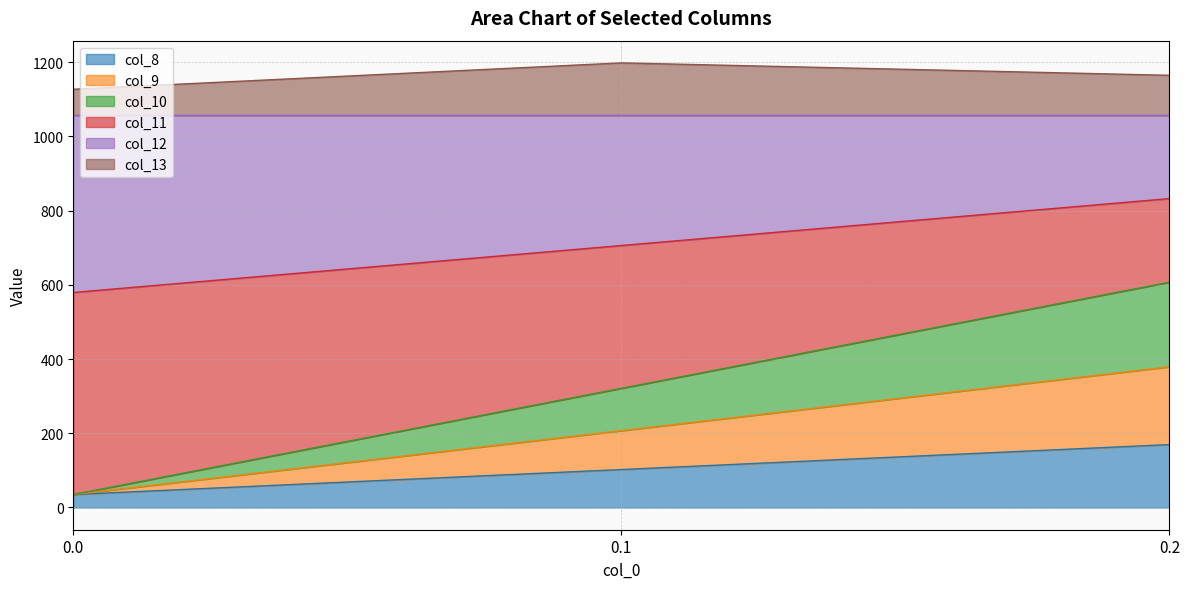

How many data points in col_9 are above 102?

2